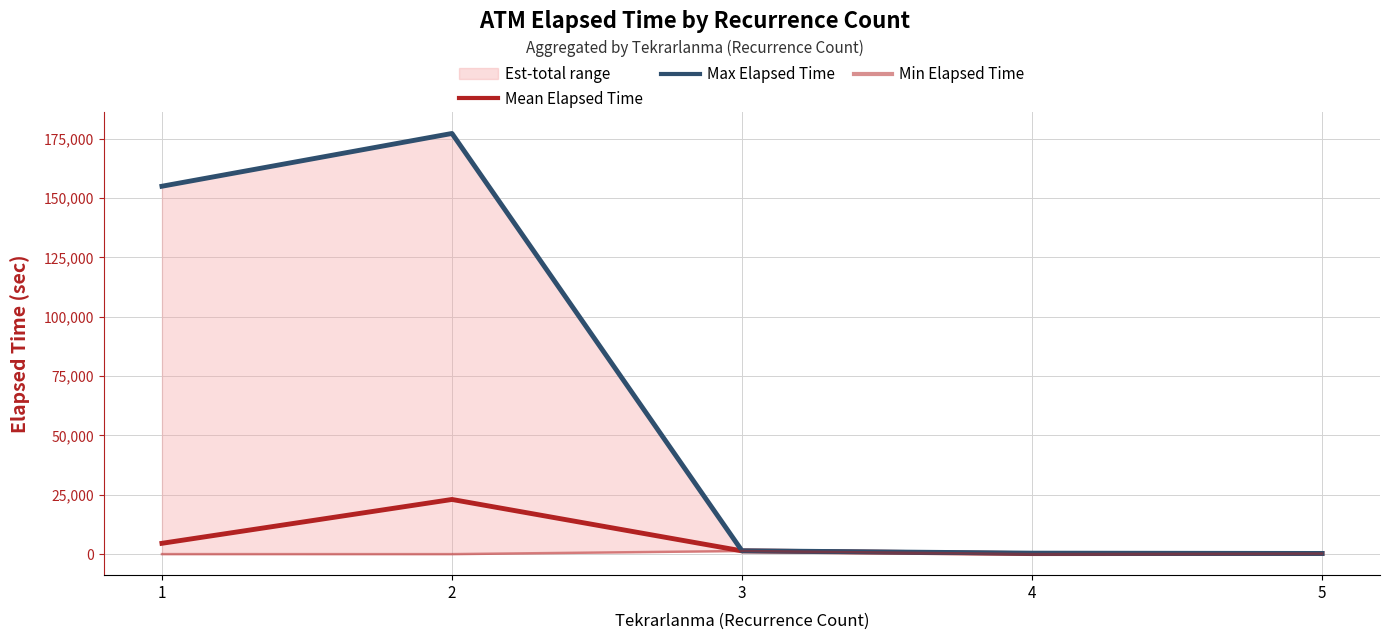

Rank the series at 2 from lowest to highest value.

Min Elapsed Time, Mean Elapsed Time, Max Elapsed Time